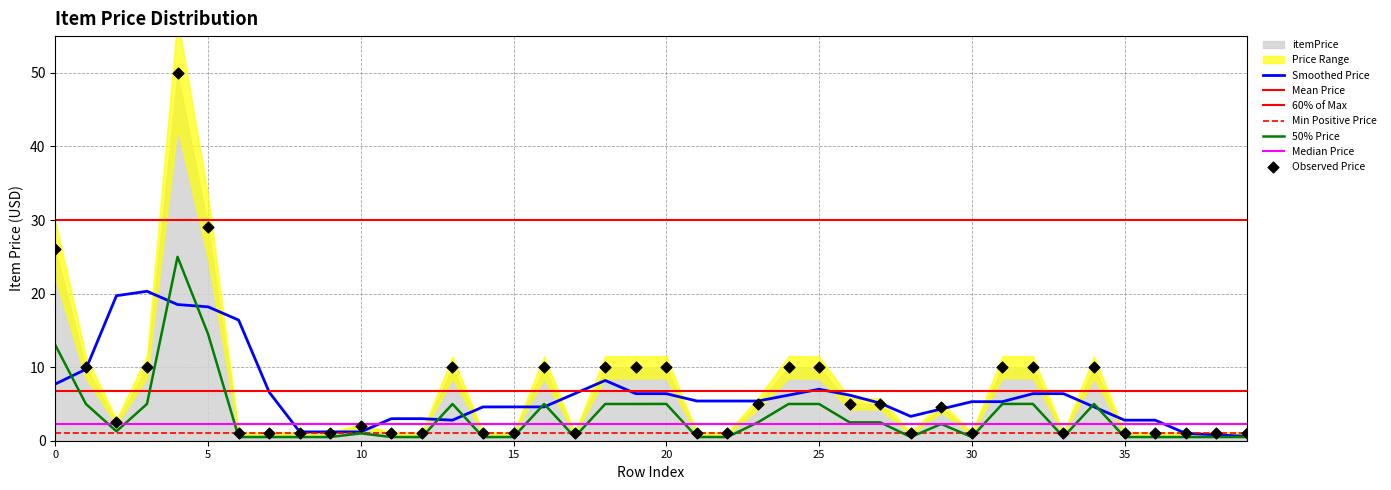

What is the change in value from 9 to 13?

+4.5